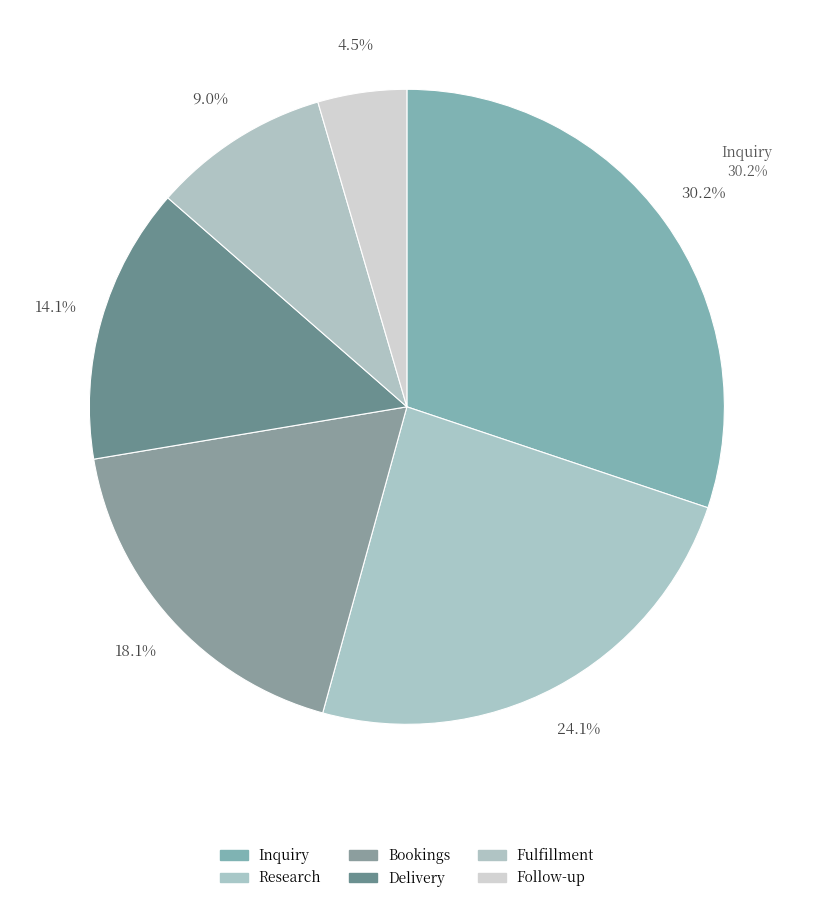

What percentage is the Follow-up slice, to the nearest percent?

5%